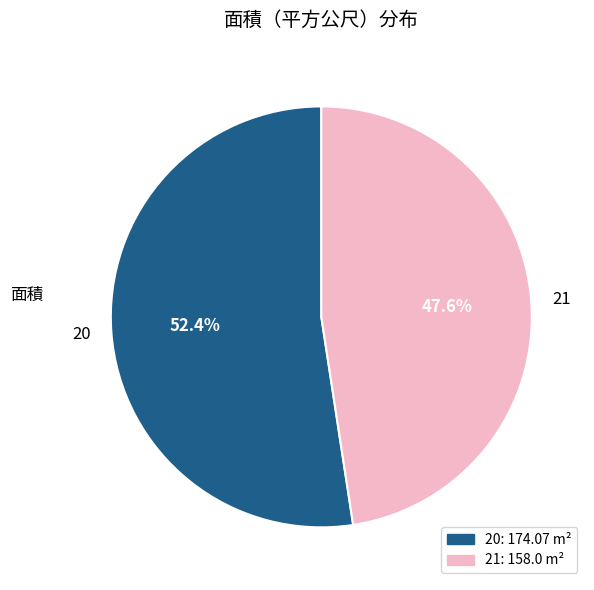

Combined, do 21 and 20 account for over 50%?

Yes